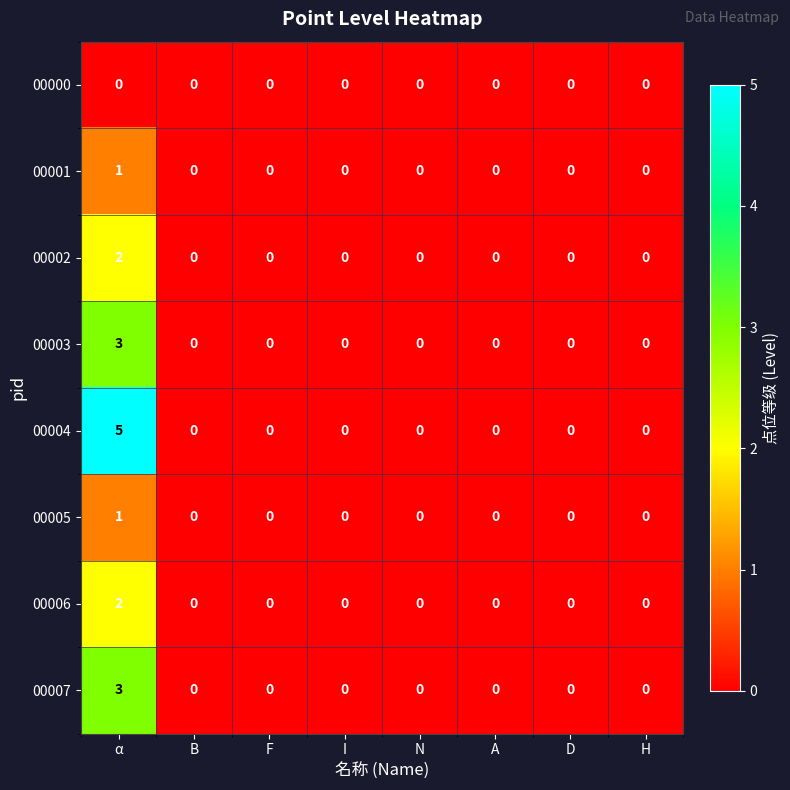

The value of 00005 at N is -1. True or false?

False